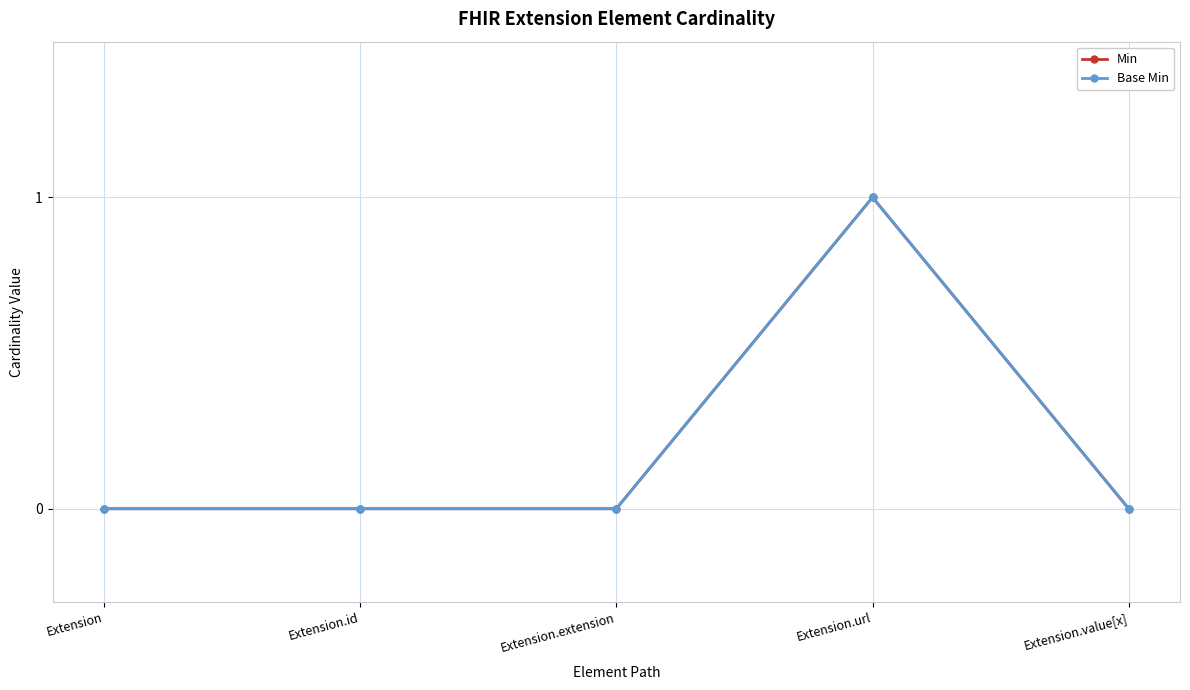

Between Extension.extension and Extension.value[x], which series saw the biggest shift?

Min